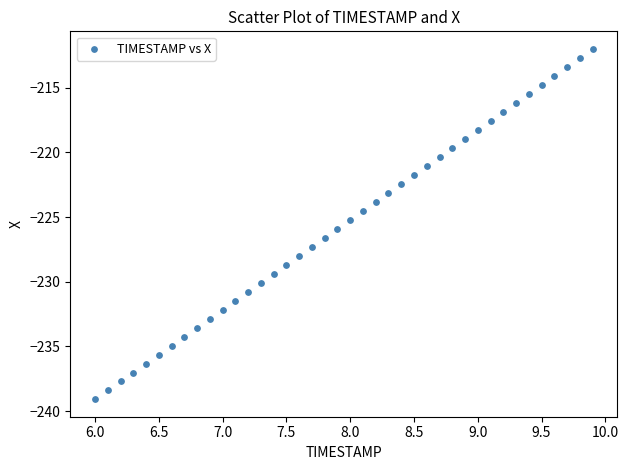

What is the range of Y values (max minus min)?

27.1